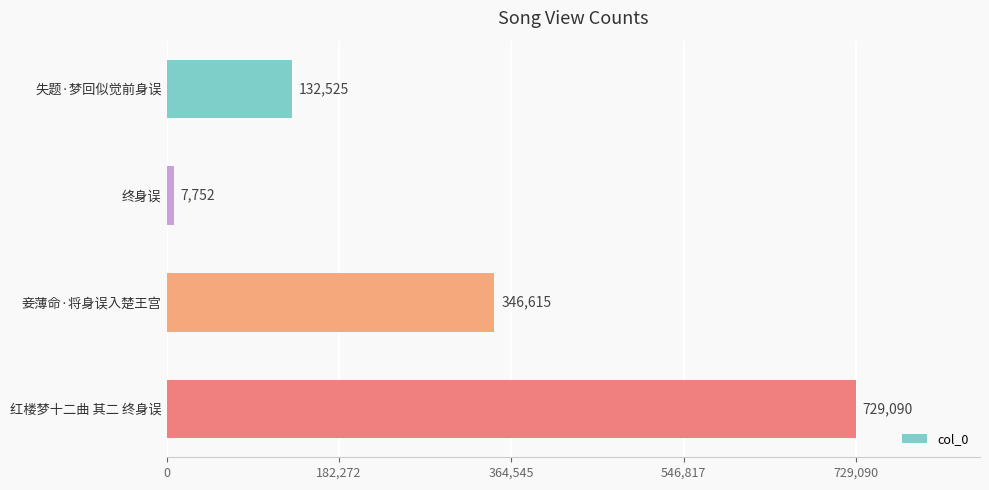

What is the average value?

303996